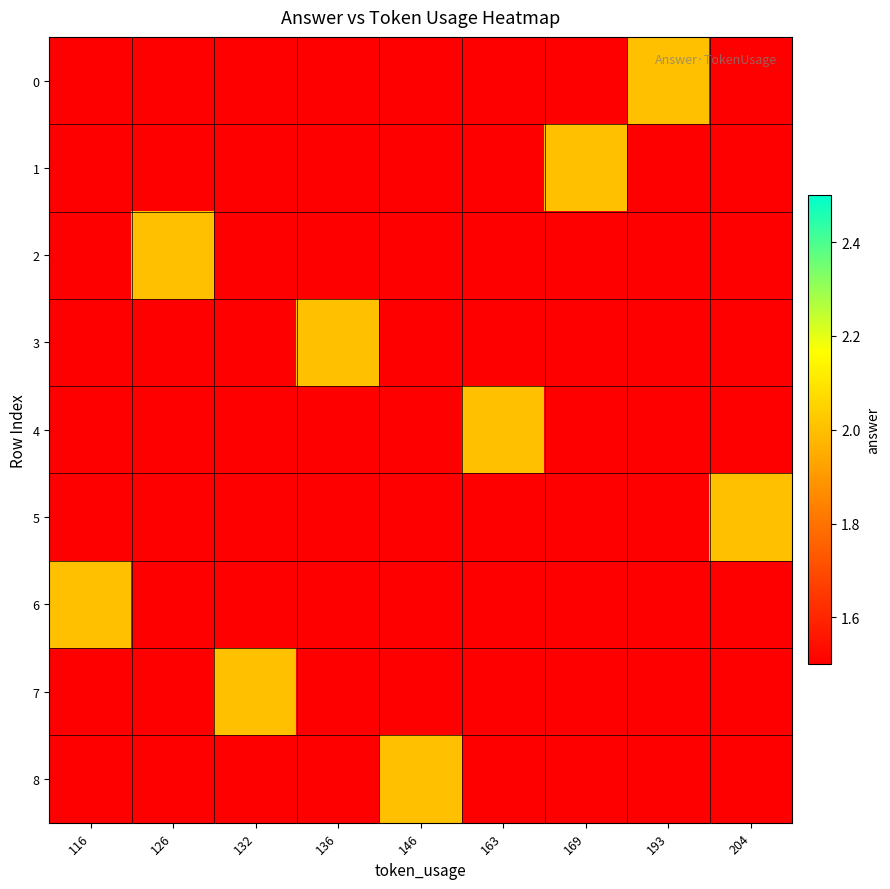

At which category is the sum across all series the highest?

116